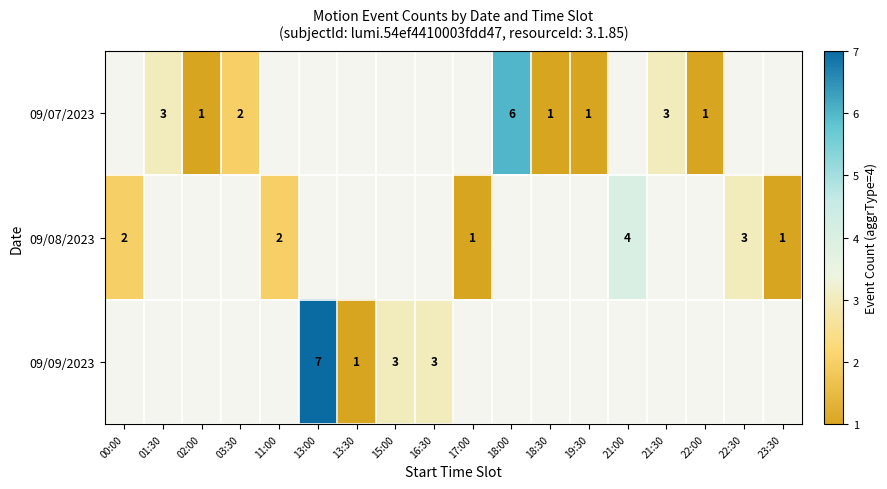

The 09/07/2023 series shows 1 at 22:00. True or false?

True